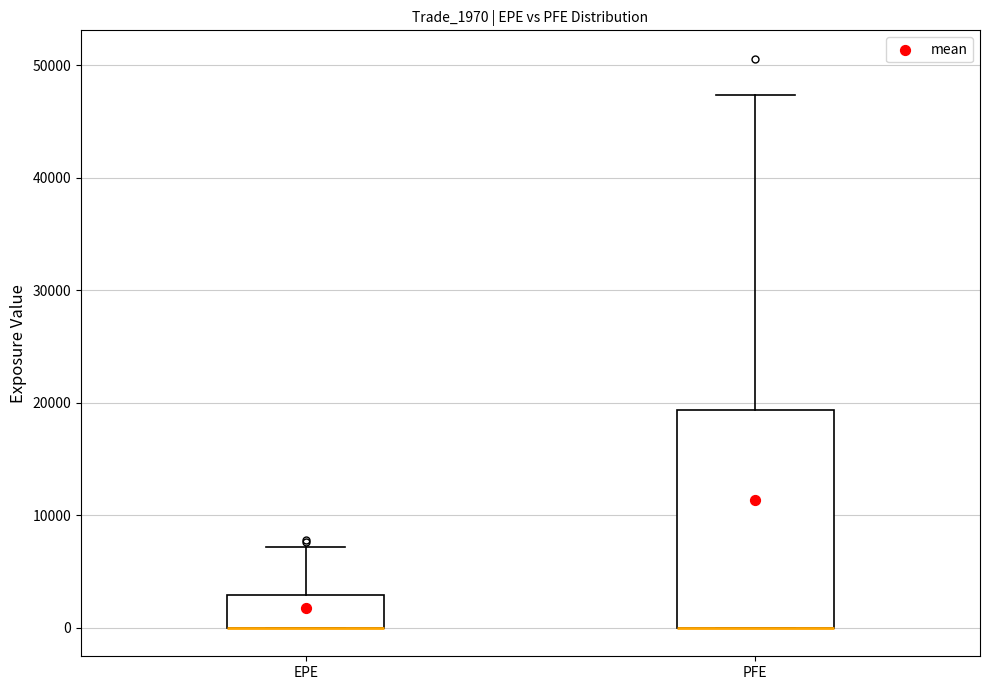

Reading left to right, read every box against the y-axis: the position of its median line, the range the box covers, and the ends of its whiskers. The values are not printed on the chart, so give them approximately, as read against the axis.

EPE: median 0 (drawn on the box's lower edge), box 0 to 3000, whiskers 0 to 7000
PFE: median 0 (drawn on the box's lower edge), box 0 to 19000, whiskers 0 to 47000